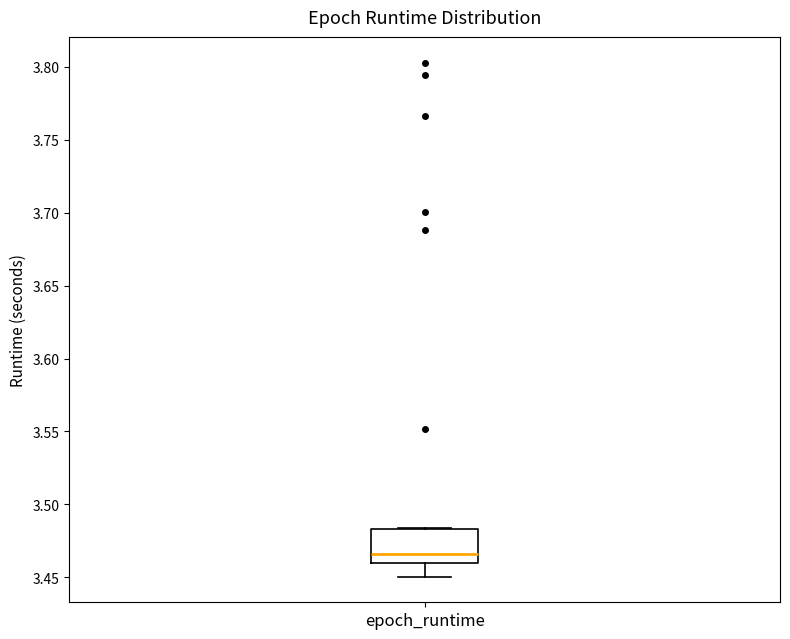

Transcribe this box plot: give where the median line is, the range the box spans, and where the two whiskers end, as read against the y-axis. The values are not printed on the chart, so give them approximately, as read against the axis.

median 3.465, box 3.460 to 3.485, whiskers 3.450 to 3.485